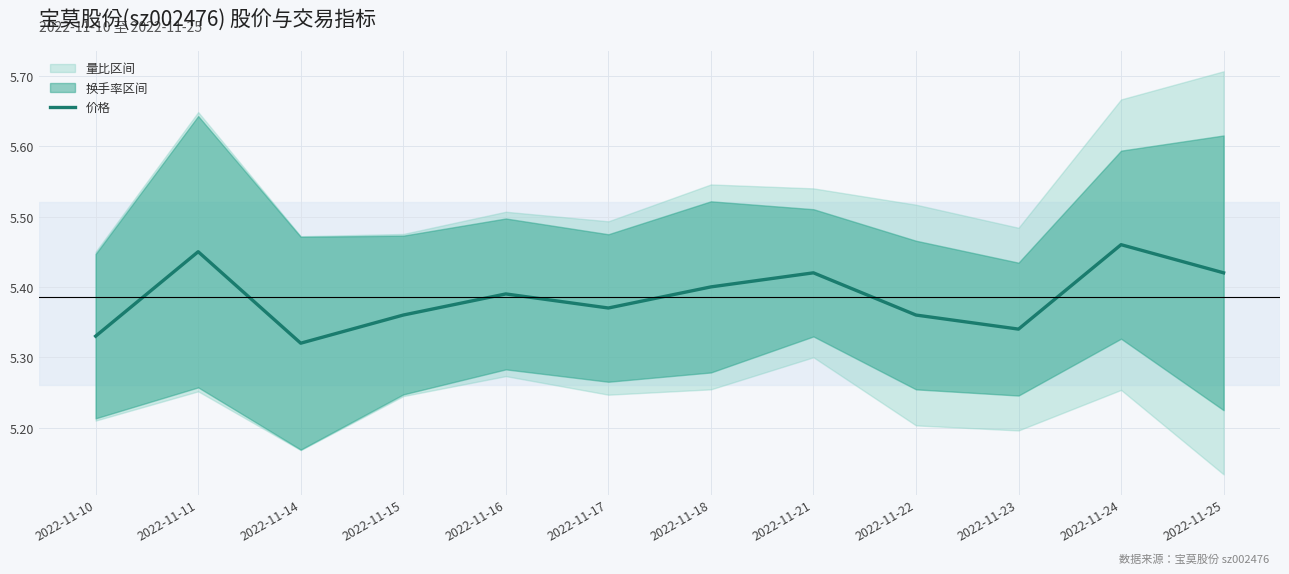

What is the sum of all values?

64.6